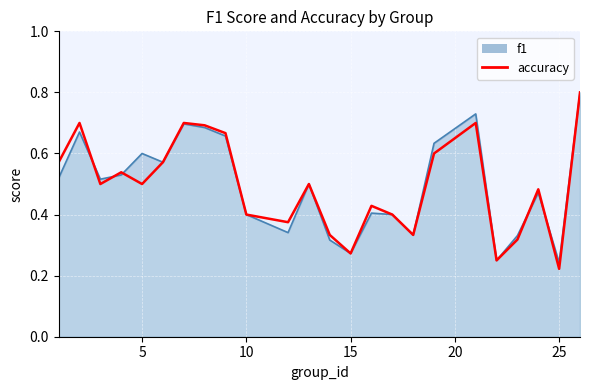

Where do f1 and accuracy first cross each other?

2 and 3